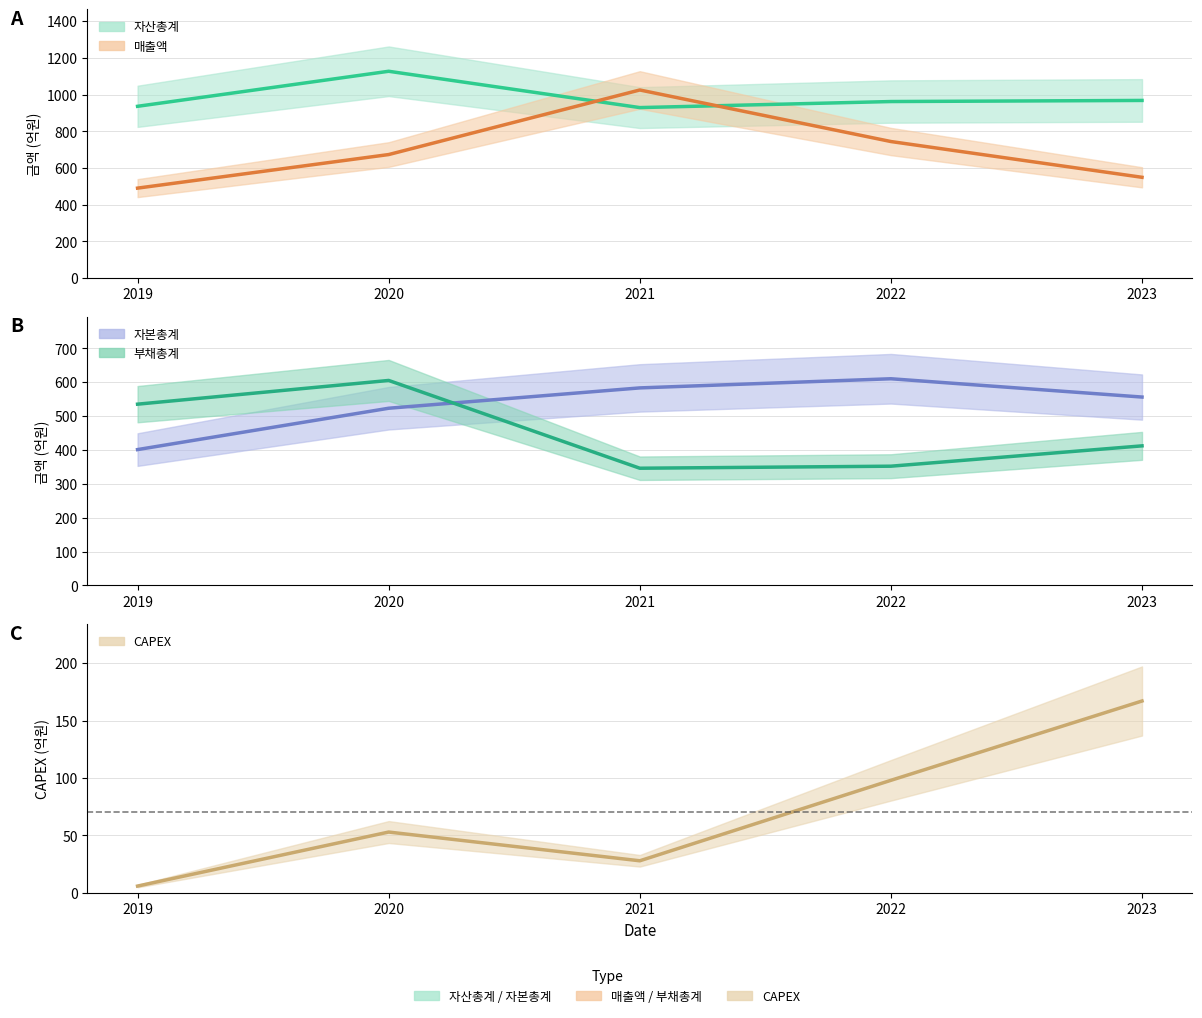

What is the difference between the second highest and second lowest values in the 매출액 series?

195